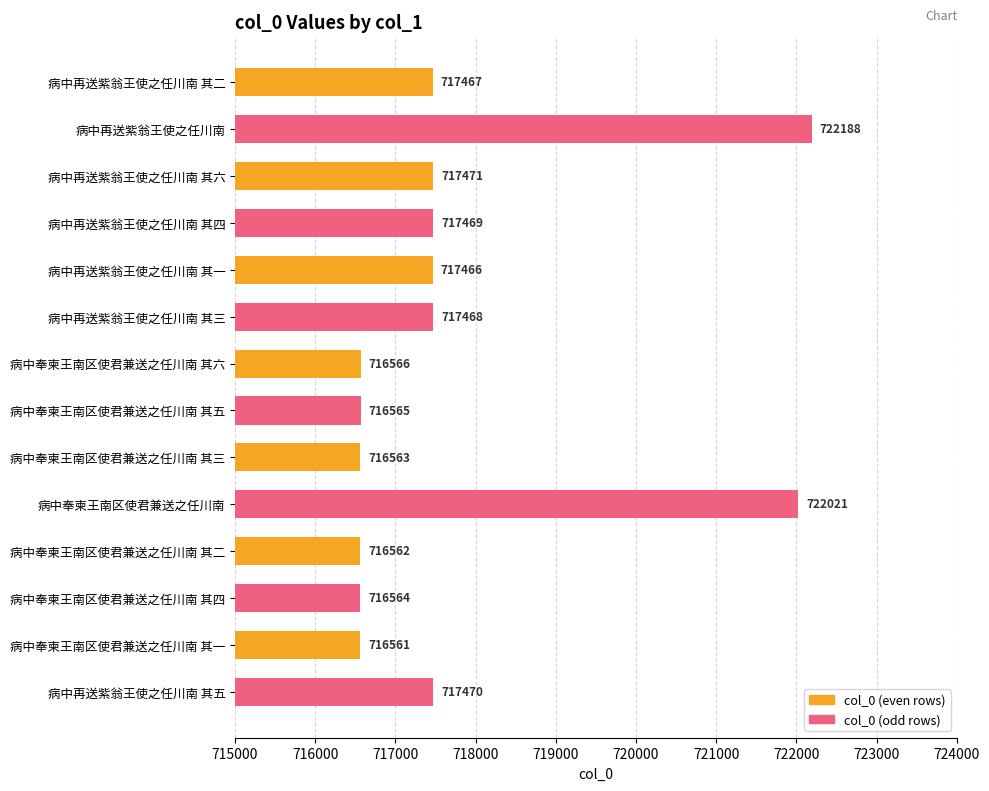

What is the sum of all values?

10048401